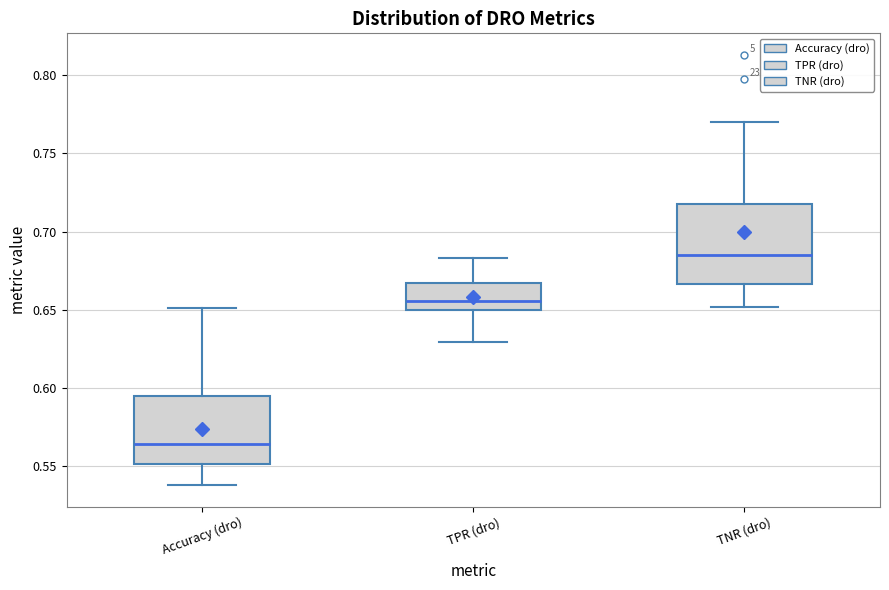

Which box's median line is the lowest?

Accuracy (dro)